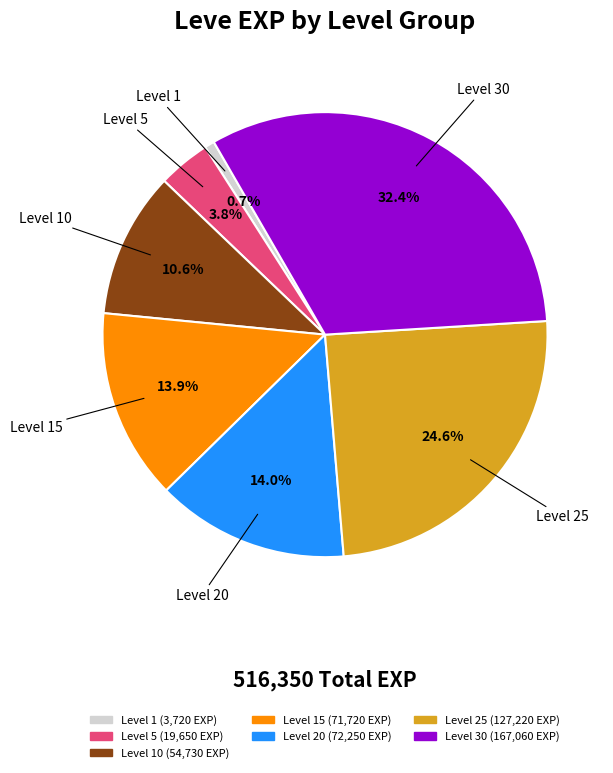

Count the number of slices in the pie.

7